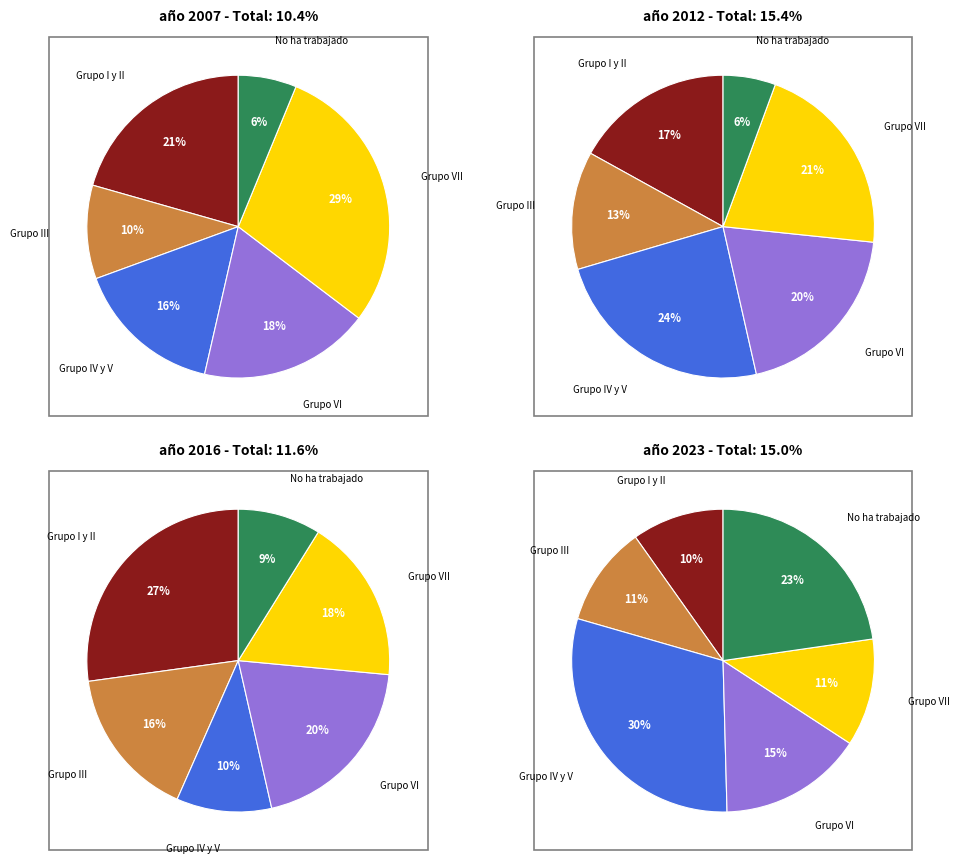

Does Grupo III represent more than half of the total?

No